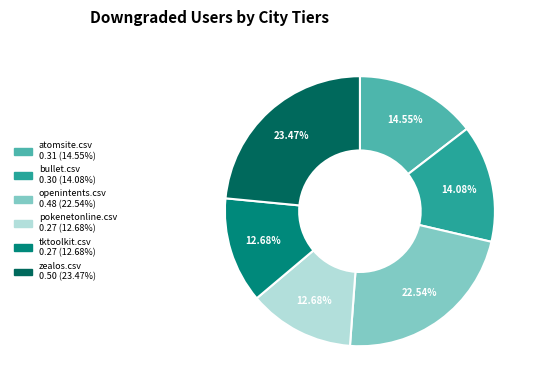

To the nearest percent, what is the average slice percentage?

17%